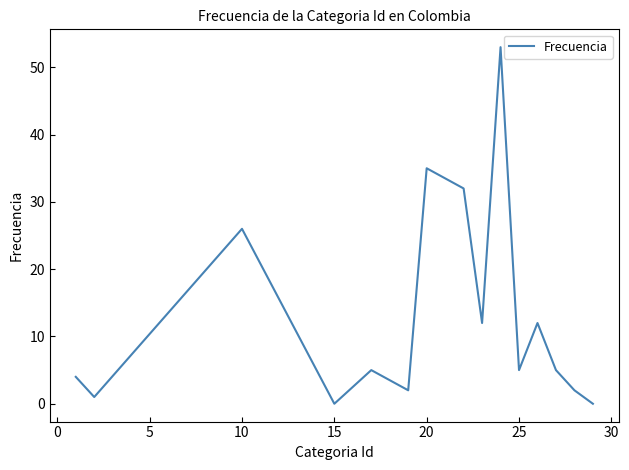

What is the difference between the maximum and minimum values?

53